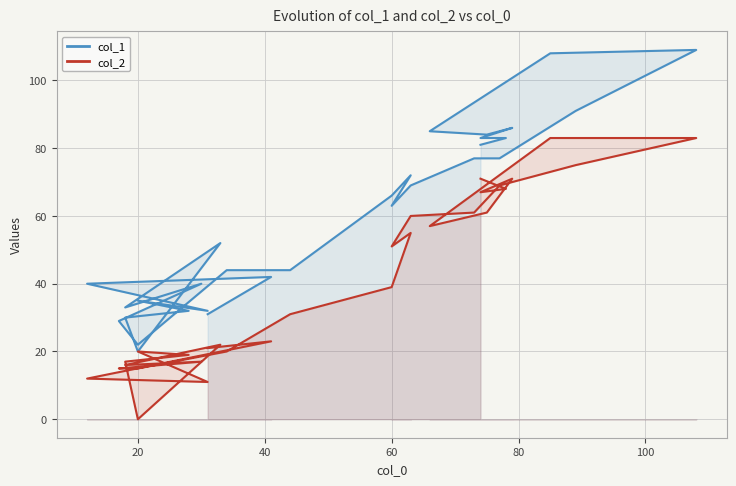

The col_1 series shows 40 at 29. True or false?

False